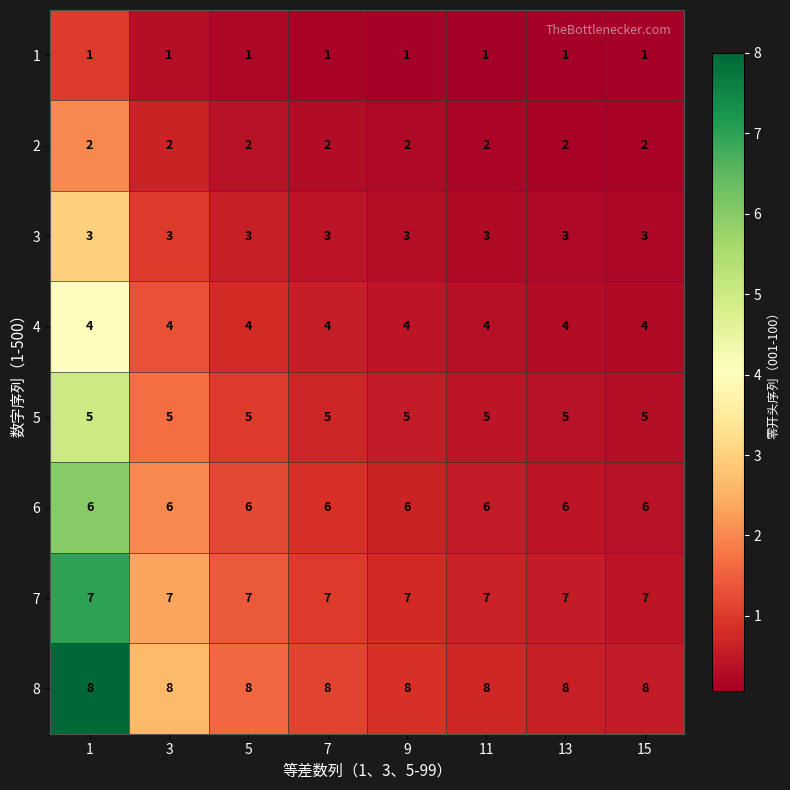

What is the approximate value of 6 at 7?

6